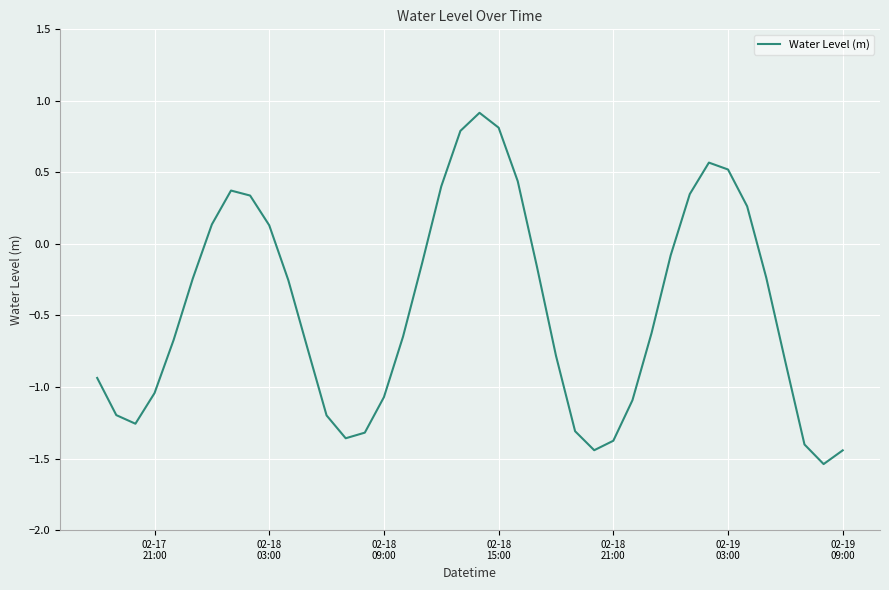

What is the maximum value shown in the chart?

0.9